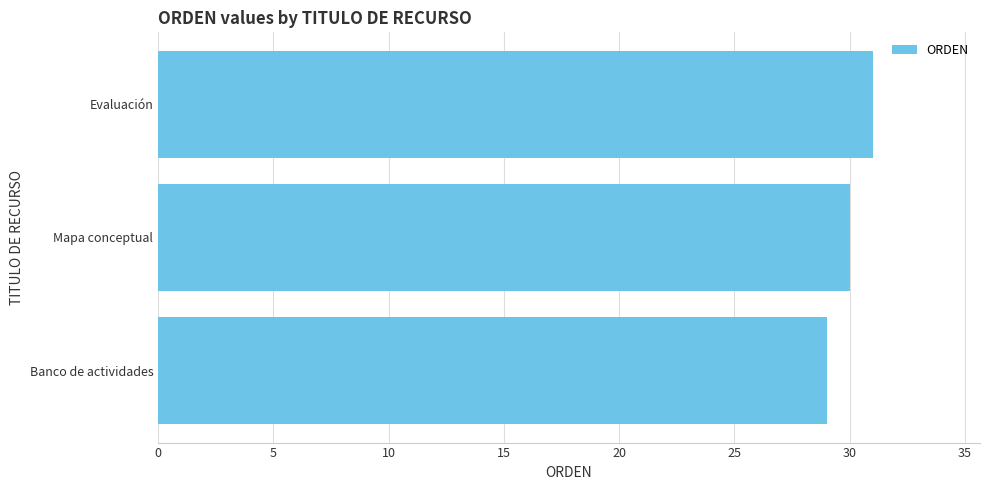

Reading bottom to top, what are all the values shown in this chart?

Banco de actividades=29	Mapa conceptual=30	Evaluación=31